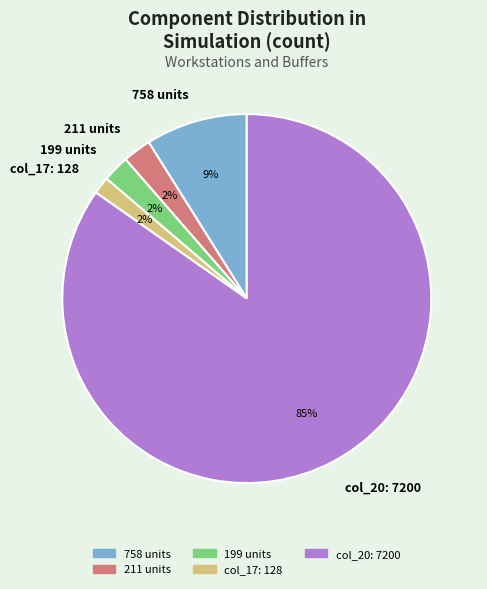

To the nearest percent, what is the average slice percentage?

20%